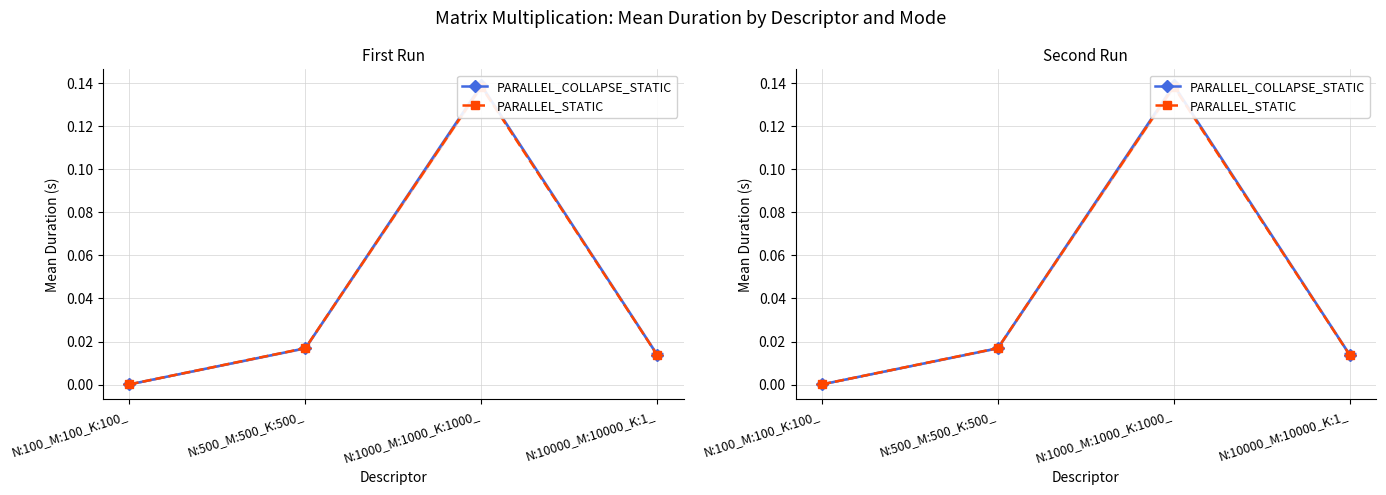

Which series has the largest range (max minus min)?

PARALLEL_COLLAPSE_STATIC